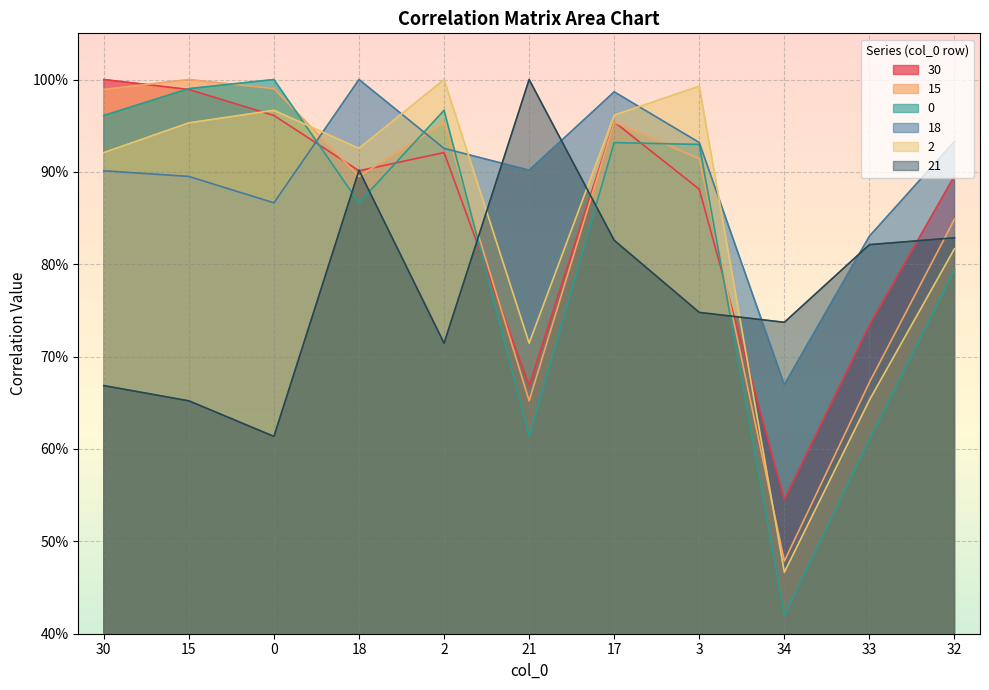

Does the chart display data point markers on the line(s)?

No